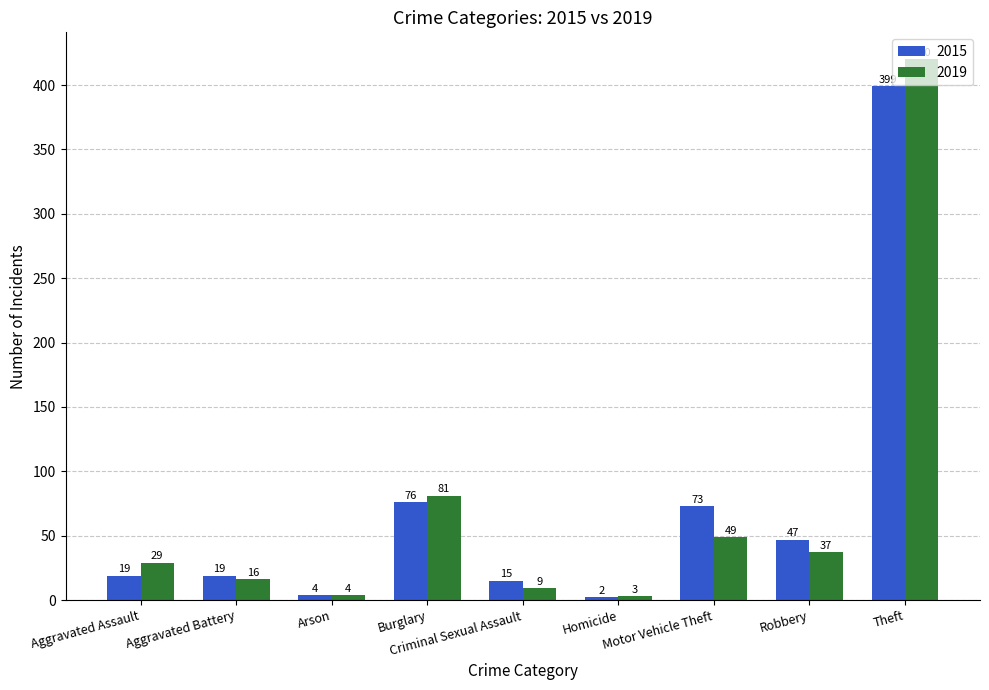

Is it true that 2015 equals 399 at Theft?

True